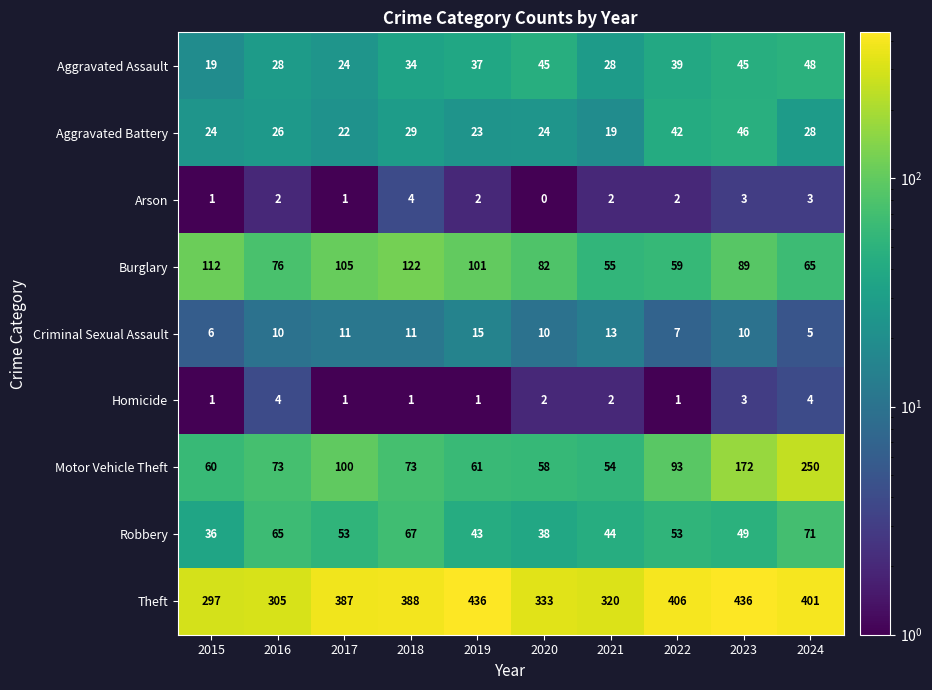

What is the difference between the highest and lowest values at 2023?

433